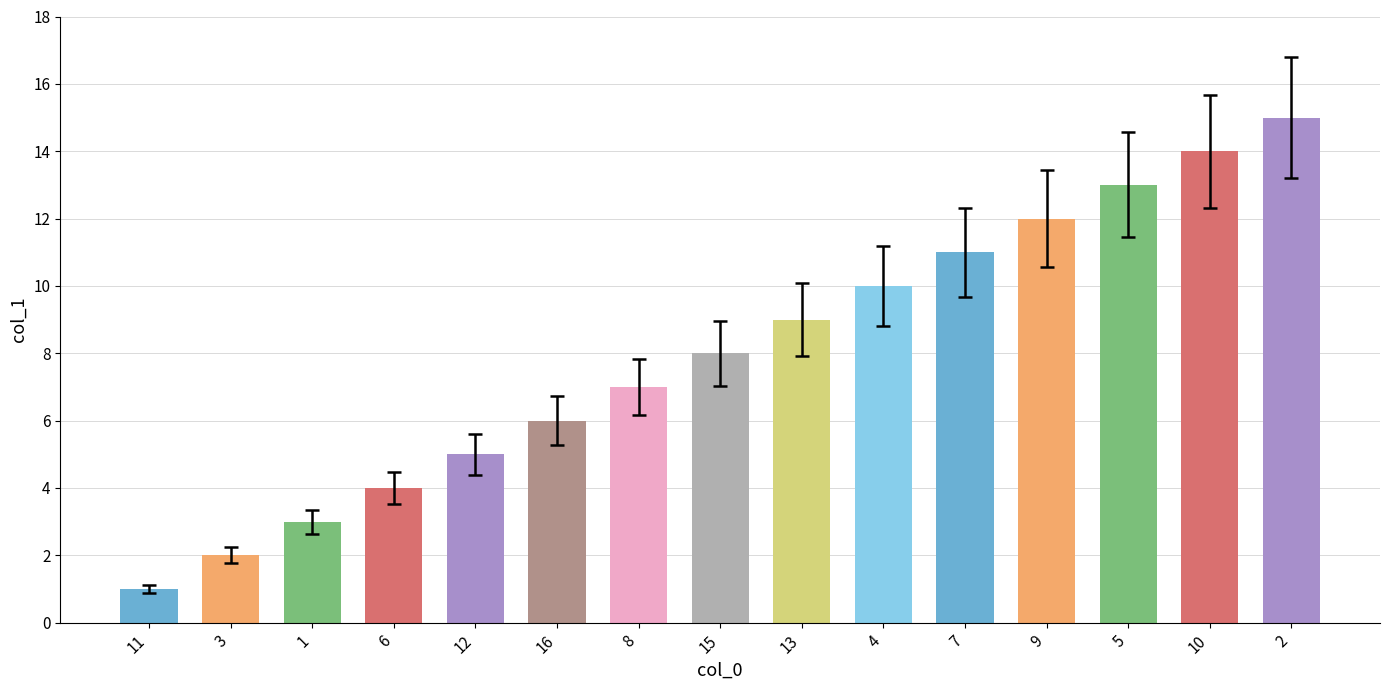

Which label corresponds to the largest value in the chart?

2